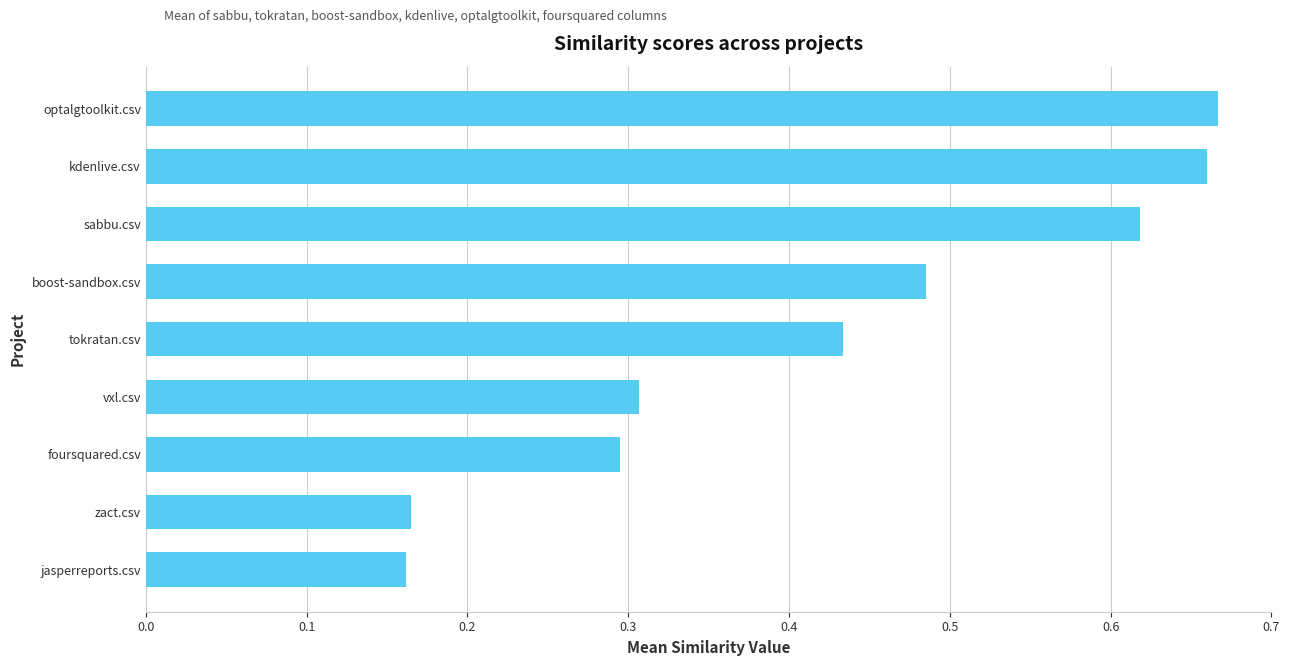

Which has a higher value, jasperreports.csv or optalgtoolkit.csv?

optalgtoolkit.csv